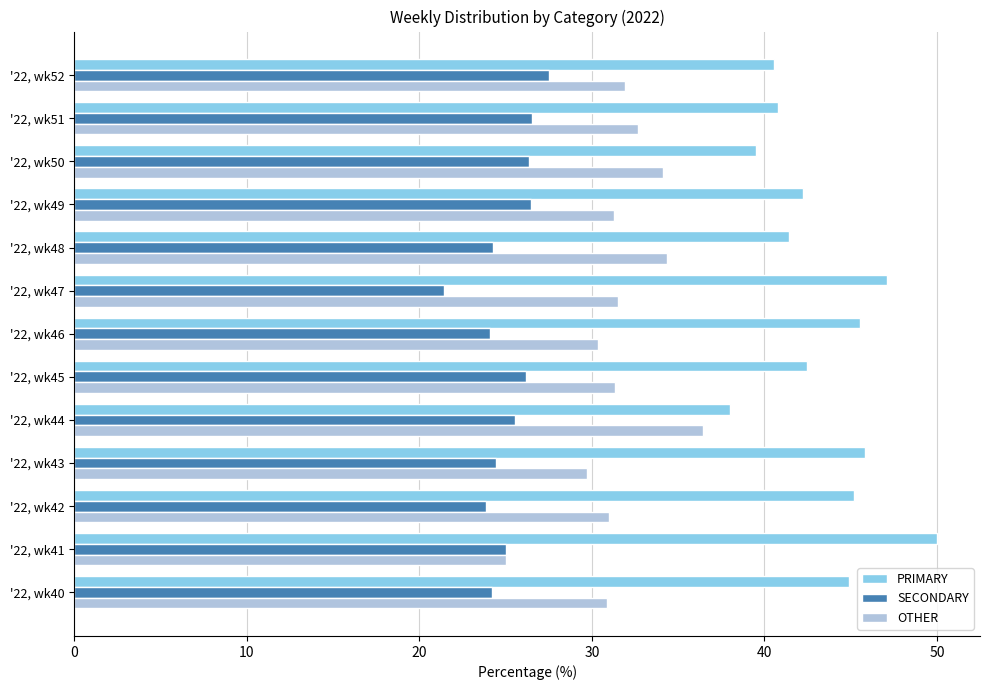

Which category has the highest value in the PRIMARY series?

'22, wk41